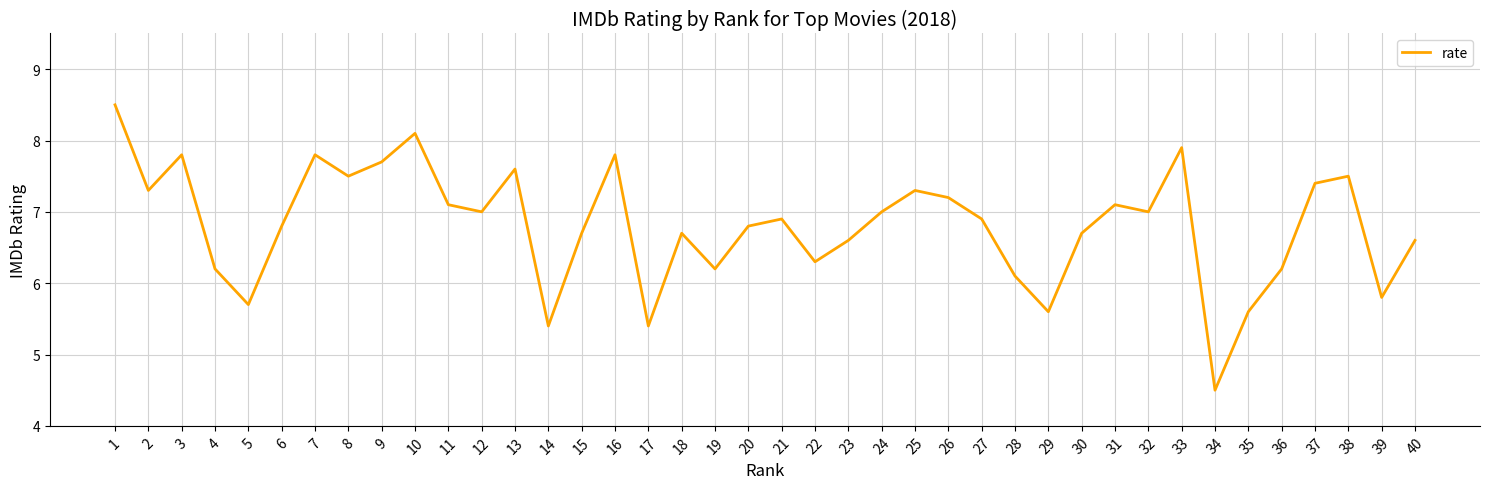

Is this an area chart (filled region under the line)?

No